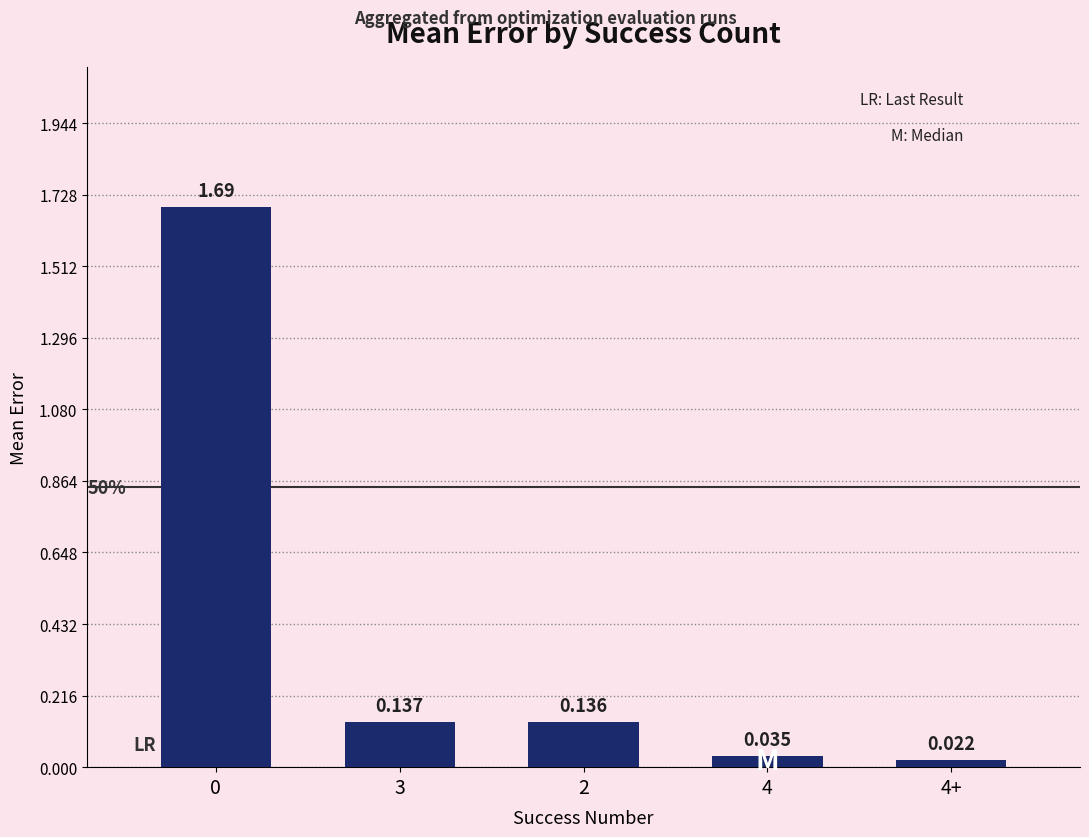

What is the sum of the values at 3 and 4?

0.2